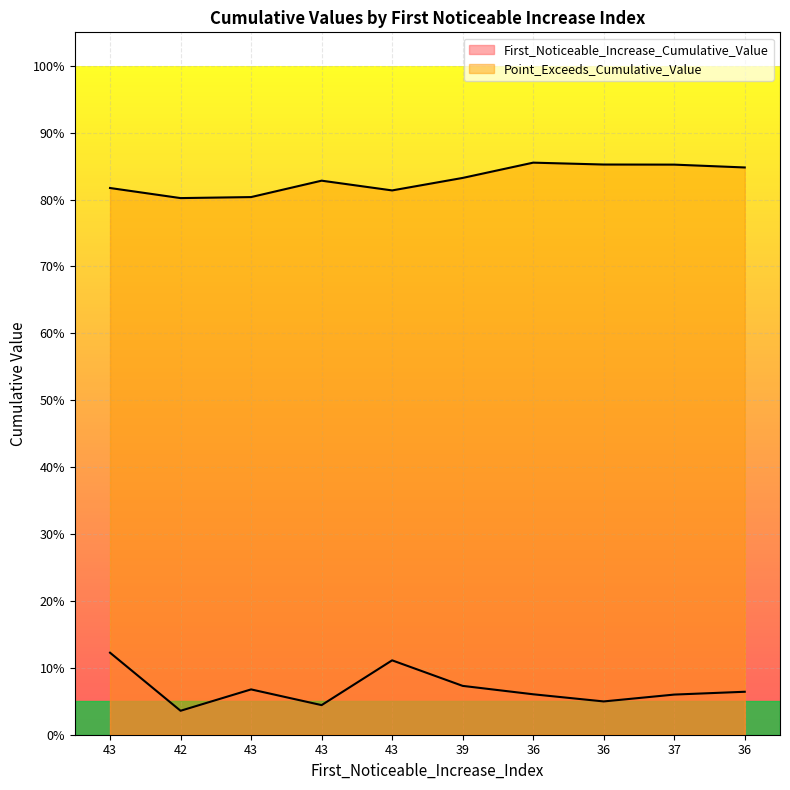

Which series has the widest spread of values?

First_Noticeable_Increase_Cumulative_Value